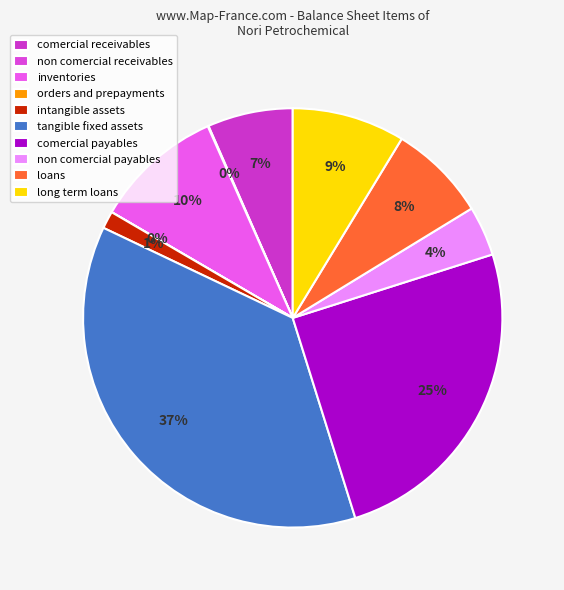

How many segments does this pie chart have?

10